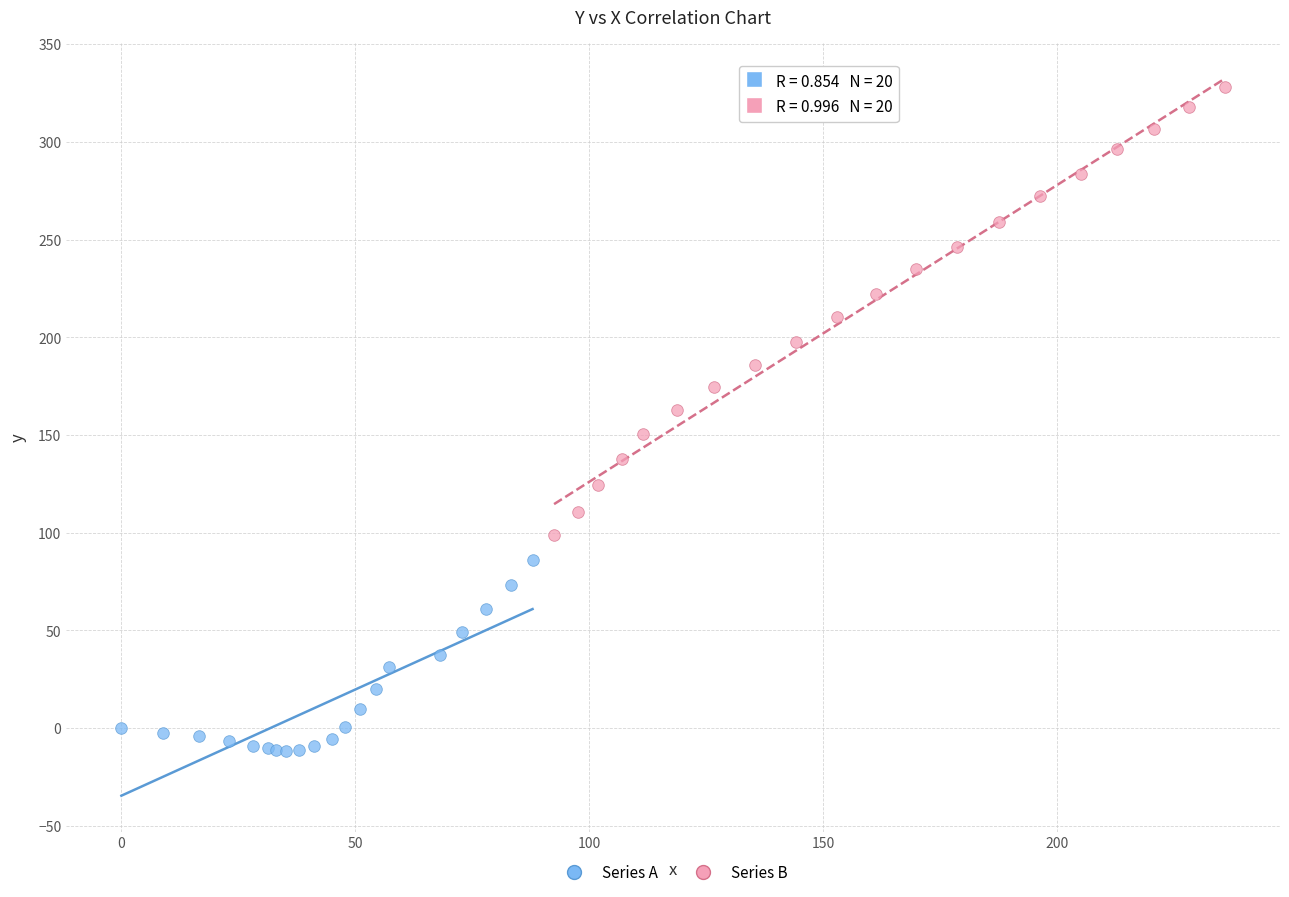

Which series reaches the minimum Y coordinate?

Series A